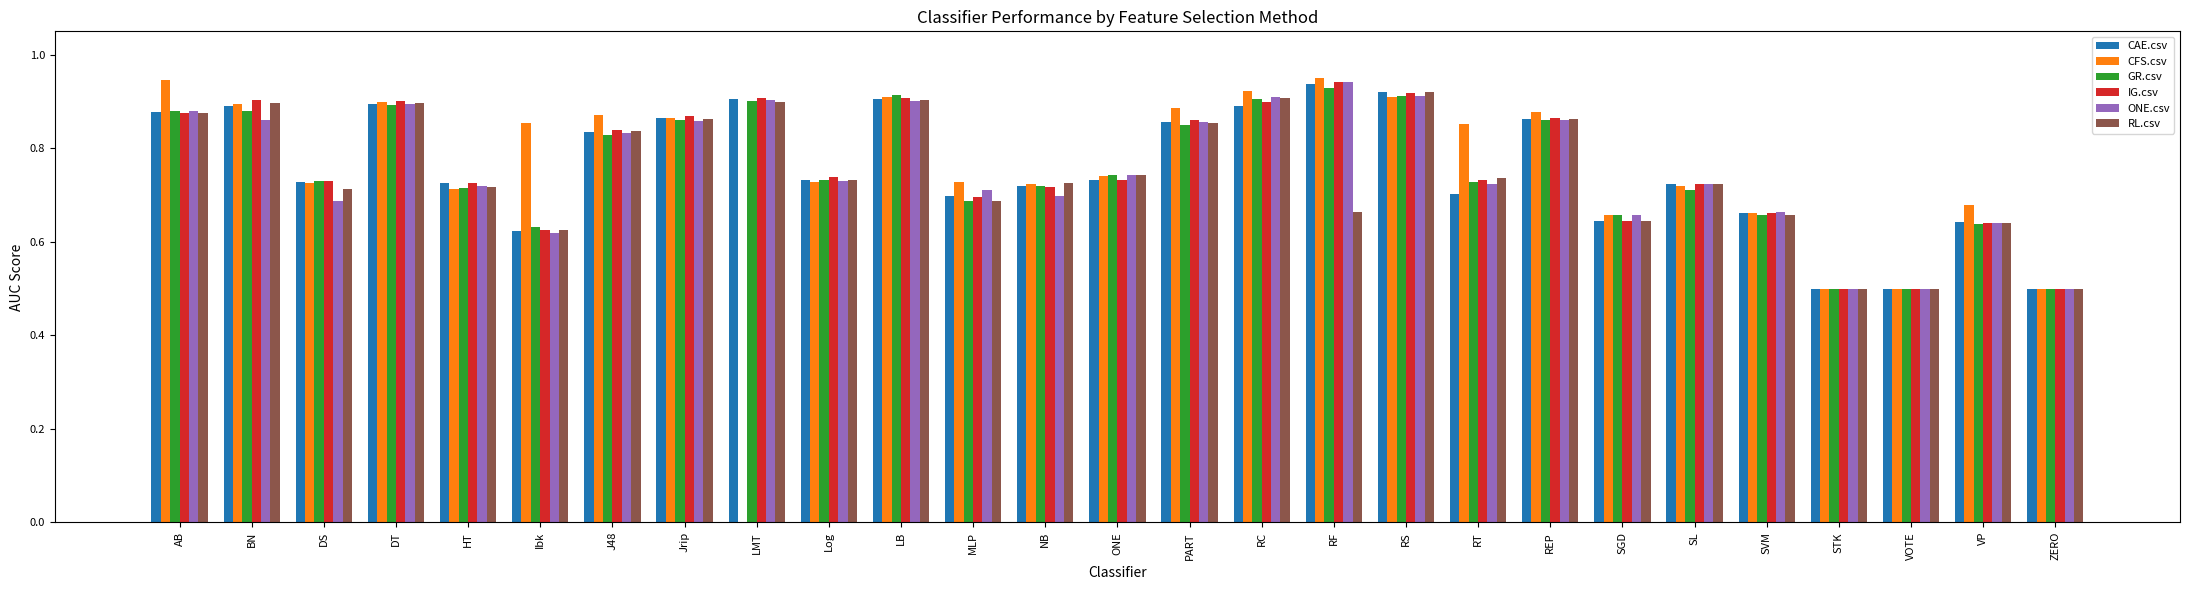

What is the sum of the GR.csv values at SGD and STK?

1.2